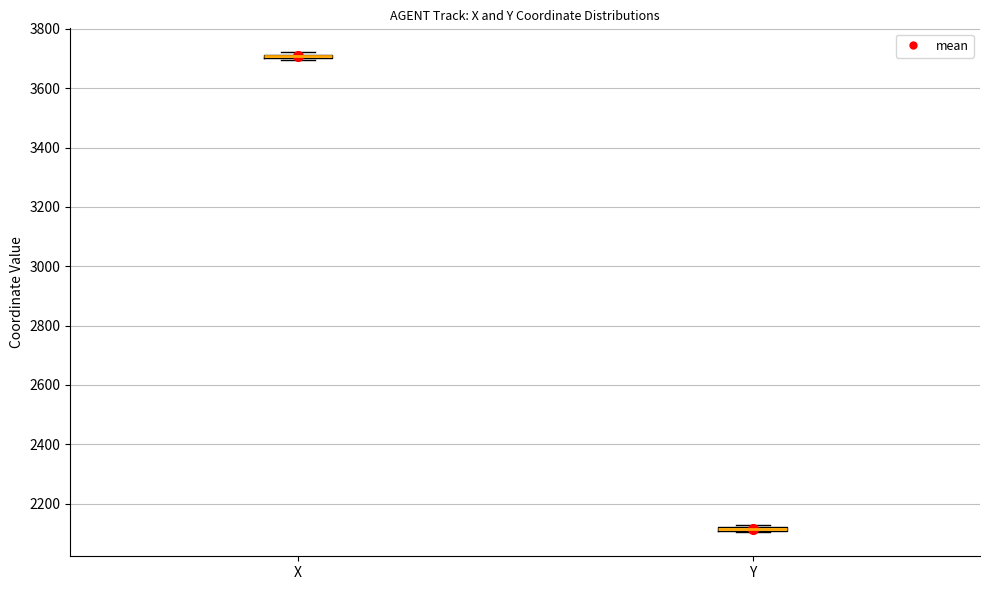

Where is the upper edge of the box for X on the y-axis? The values are not printed on the chart, so give them approximately, as read against the axis.

3720